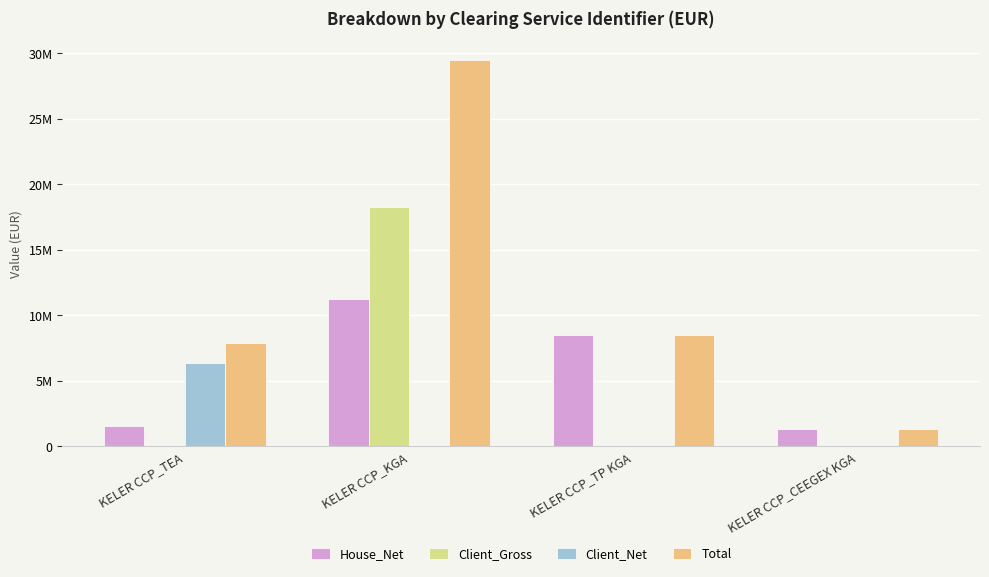

Are the bars horizontal?

No